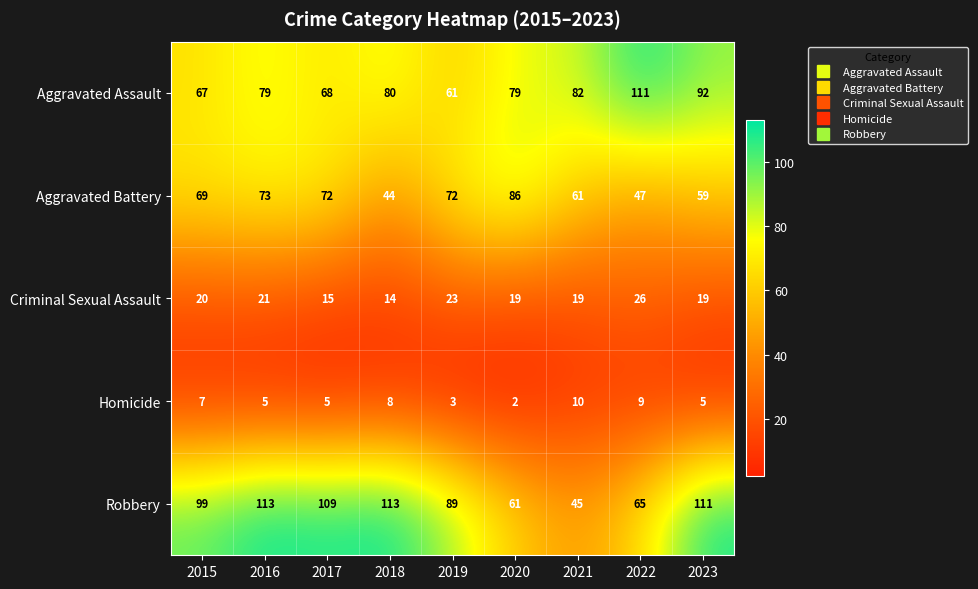

What is the approximate value of Robbery at 2020, to the nearest 5?

60